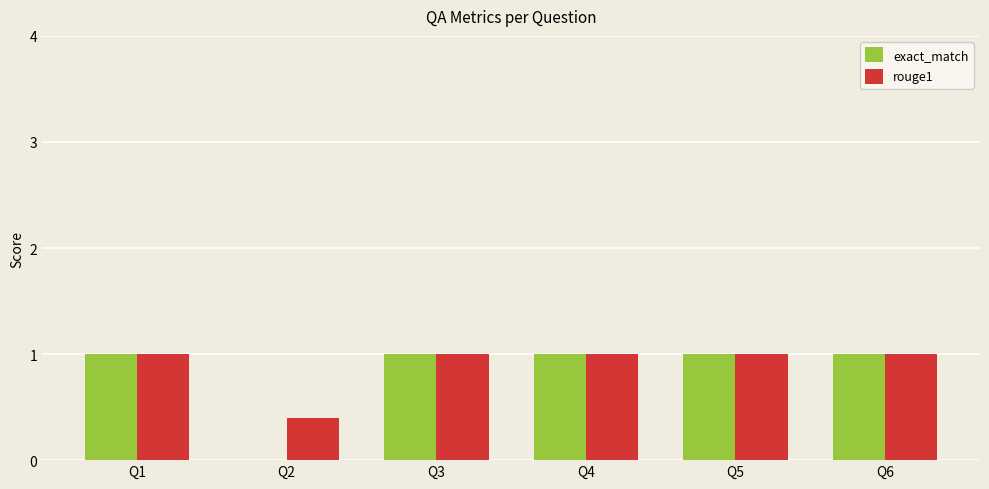

Reading left to right, list all the values displayed in this chart.

exact_match: Q1=1.0	Q2=0.0	Q3=1.0	Q4=1.0	Q5=1.0	Q6=1.0
rouge1: Q1=1.0	Q2=0.4	Q3=1.0	Q4=1.0	Q5=1.0	Q6=1.0